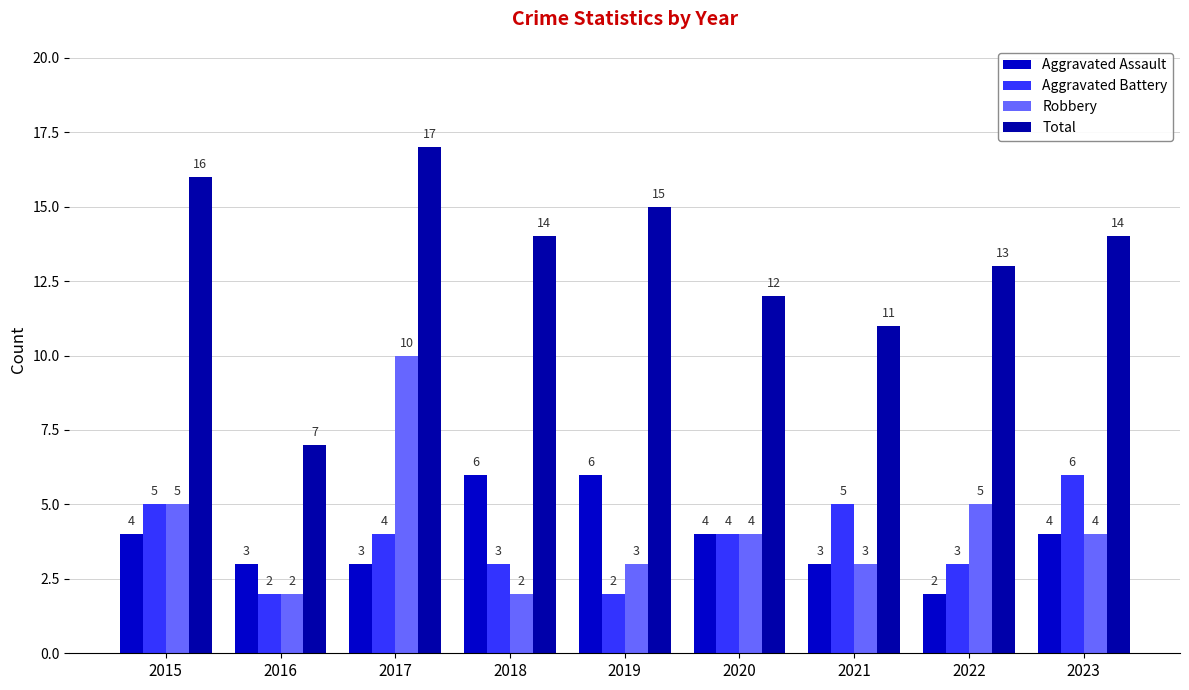

At which category is the sum across all series the highest?

2017